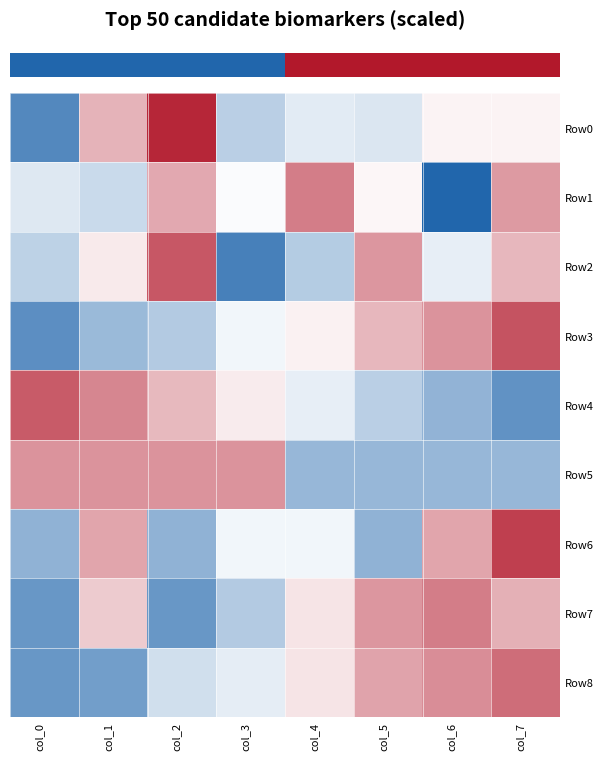

Reading right to left, extract all data points from this chart.

Row0: col_7=0.1	col_6=0.1	col_5=-0.3	col_4=-0.3	col_3=-0.7	col_2=2.0	col_1=0.7	col_0=-1.7
Row1: col_7=0.9	col_6=-2.2	col_5=0.1	col_4=1.2	col_3=-0.0	col_2=0.8	col_1=-0.5	col_0=-0.3
Row2: col_7=0.7	col_6=-0.2	col_5=1.0	col_4=-0.7	col_3=-1.8	col_2=1.6	col_1=0.2	col_0=-0.6
Row3: col_7=1.6	col_6=1.0	col_5=0.7	col_4=0.1	col_3=-0.1	col_2=-0.7	col_1=-1.0	col_0=-1.6
Row4: col_7=-1.5	col_6=-1.1	col_5=-0.7	col_4=-0.2	col_3=0.2	col_2=0.6	col_1=1.1	col_0=1.5
Row5: col_7=-1.0	col_6=-1.0	col_5=-1.0	col_4=-1.0	col_3=1.0	col_2=1.0	col_1=1.0	col_0=1.0
Row6: col_7=1.8	col_6=0.8	col_5=-1.1	col_4=-0.1	col_3=-0.1	col_2=-1.1	col_1=0.8	col_0=-1.1
Row7: col_7=0.7	col_6=1.2	col_5=1.0	col_4=0.2	col_3=-0.7	col_2=-1.5	col_1=0.5	col_0=-1.5
Row8: col_7=1.4	col_6=1.1	col_5=0.9	col_4=0.3	col_3=-0.3	col_2=-0.5	col_1=-1.4	col_0=-1.5